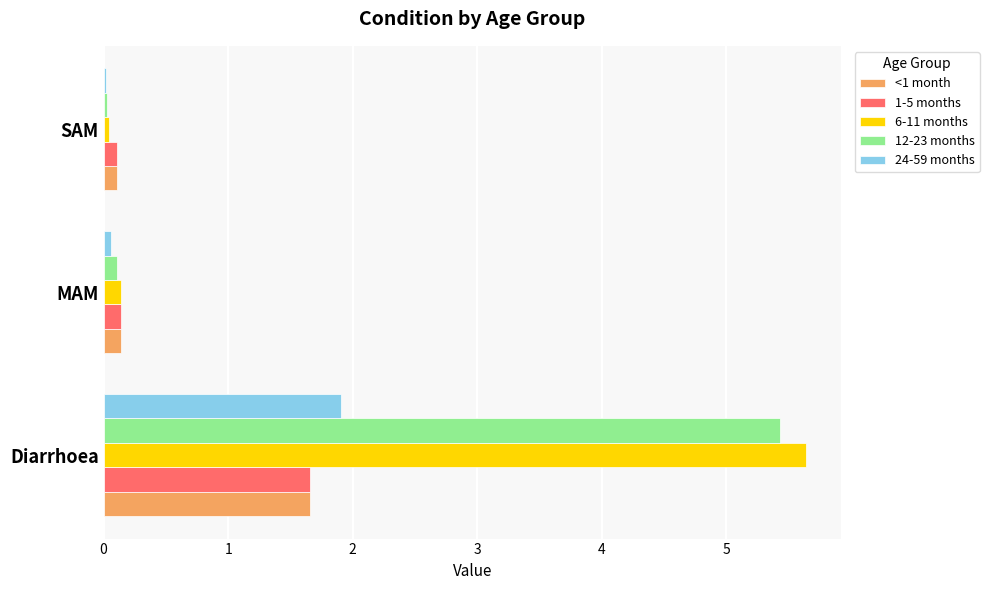

What is the total value across all series at Diarrhoea?

16.3